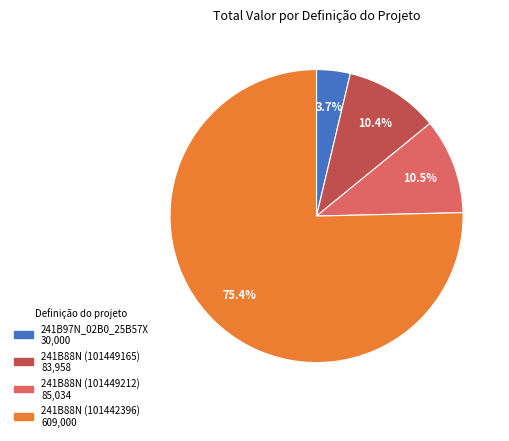

What percentage is NOT represented by 241B88N (101442396) 609,000?

24.6%